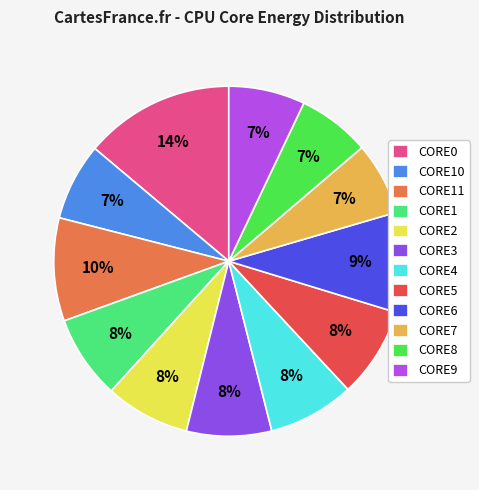

To the nearest percent, what is the average slice percentage?

8%